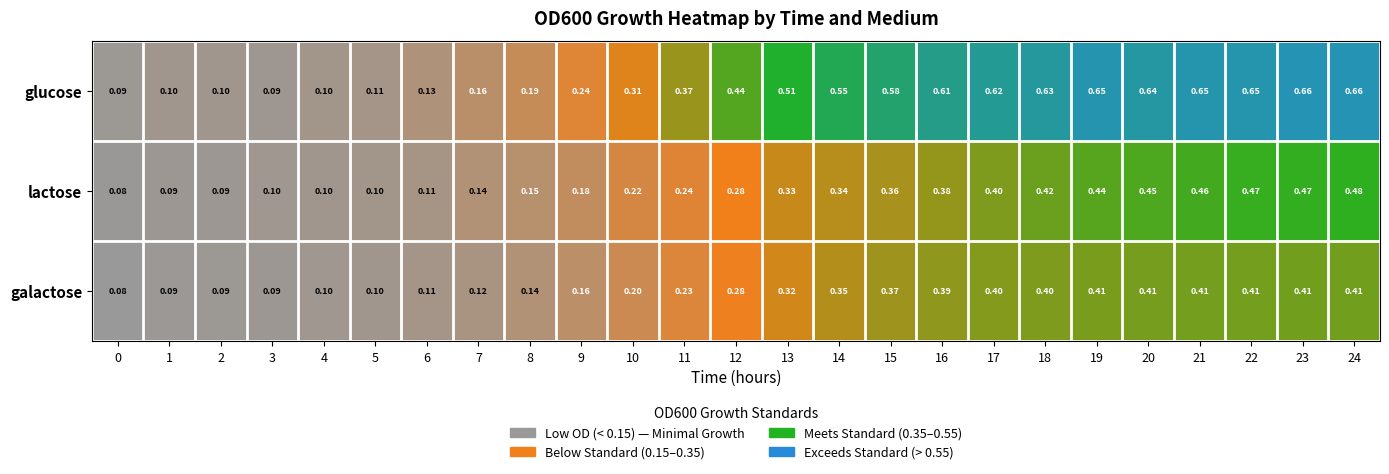

Which series changed the most between 17 and 19?

lactose